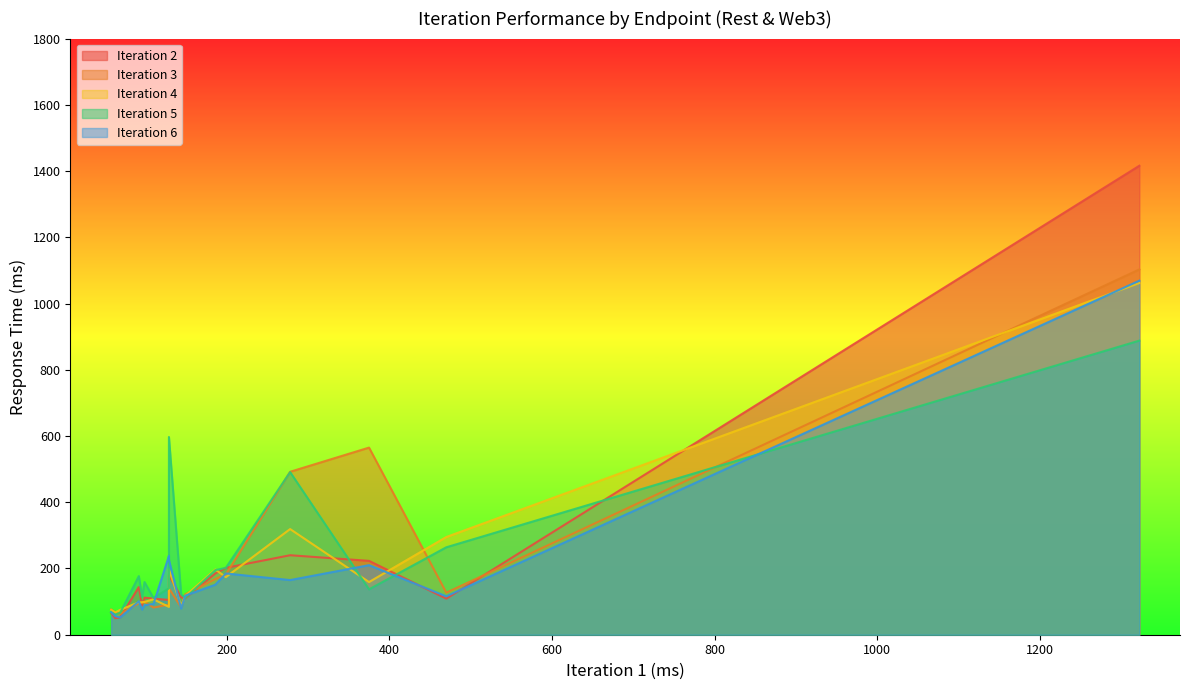

The Iteration 5 series shows 137 at generateKeyPair_ward. True or false?

True